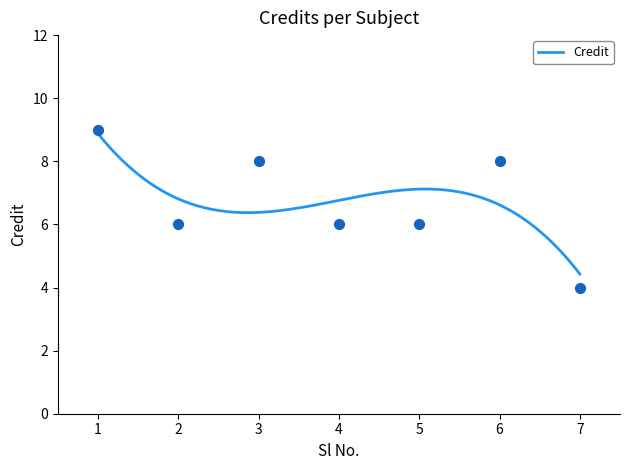

What is the ratio of the value at 1 to the value at 6?

1.1